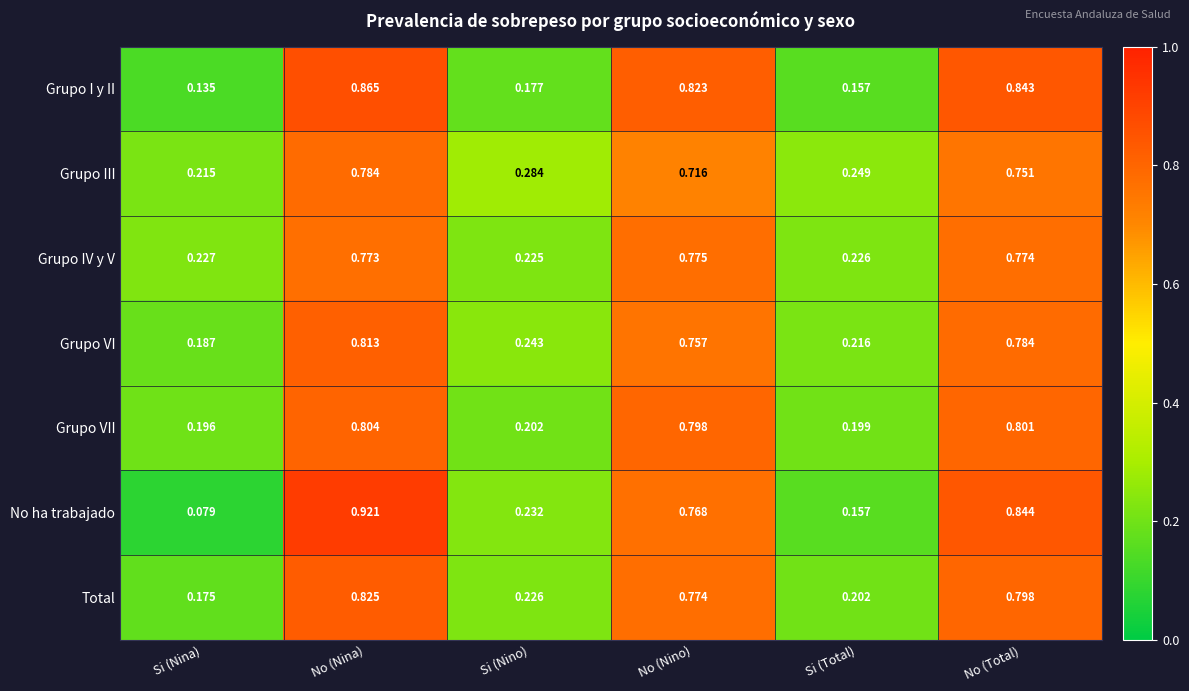

At which label is Grupo I y II closest to 0?

Si (Nina)